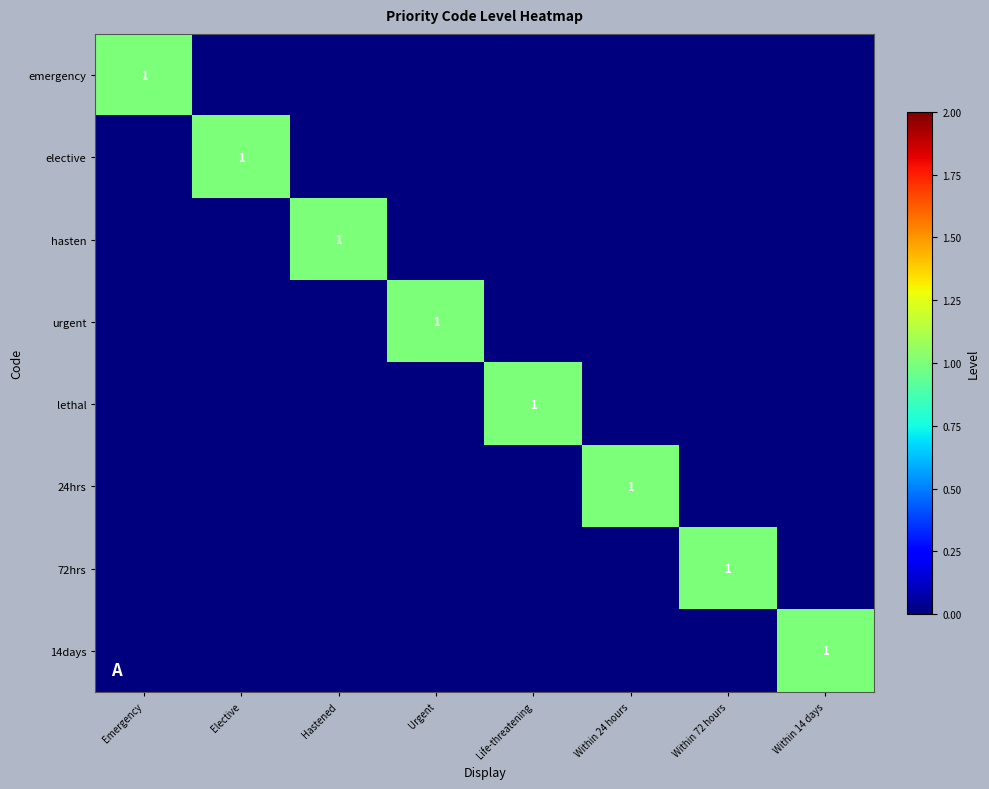

The value of hasten at Hastened is 1. True or false?

True